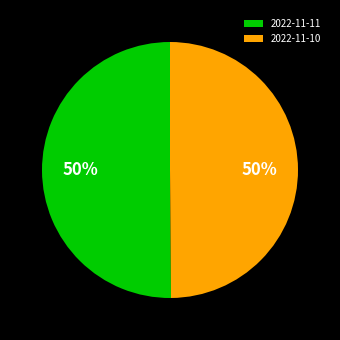

True or false: 2022-11-10 accounts for 57% of the total.

False